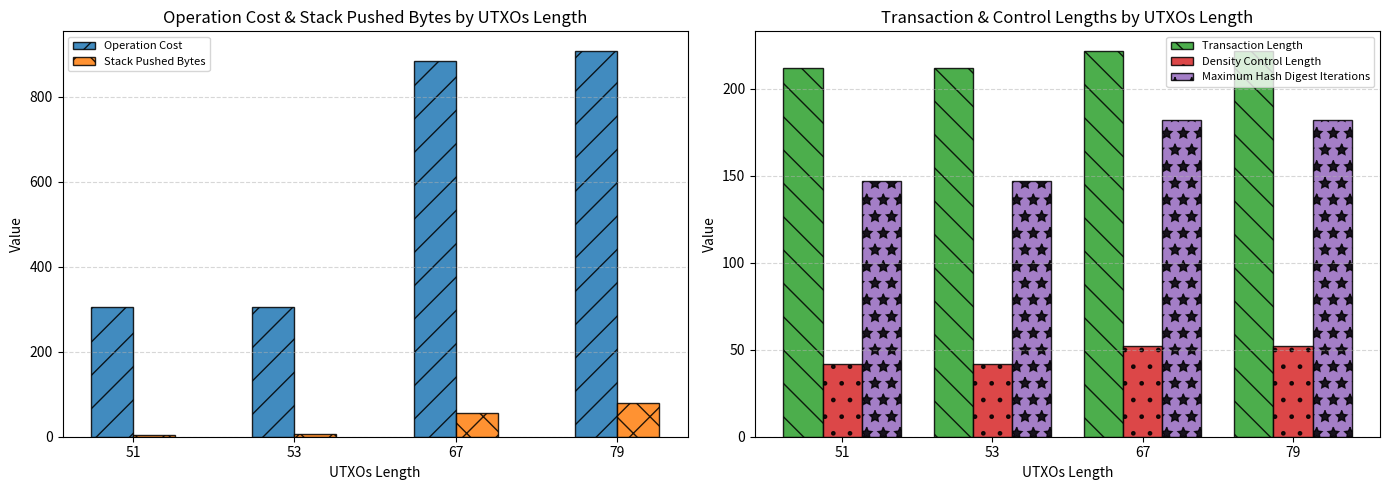

At which label does Maximum Hash Digest Iterations reach its peak?

67